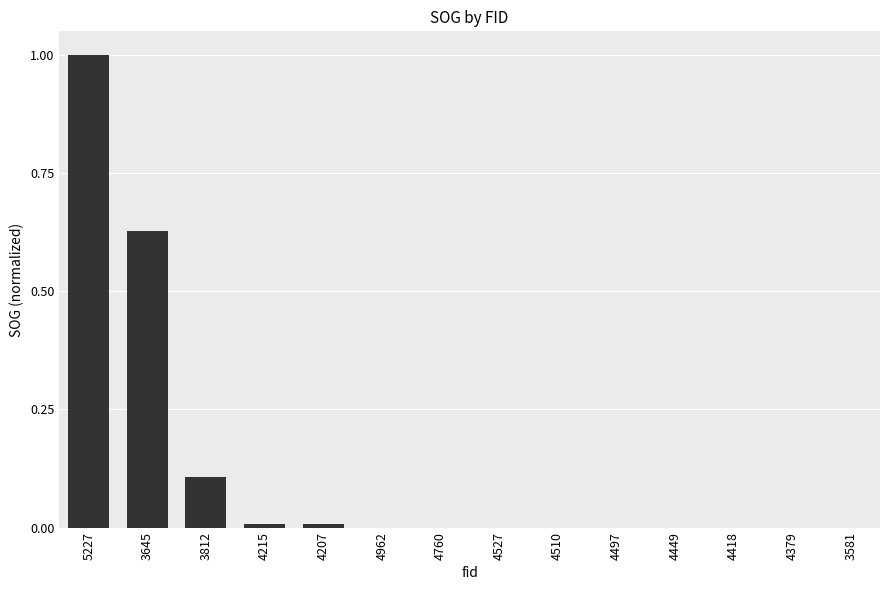

What is the sum of all values?

1.8